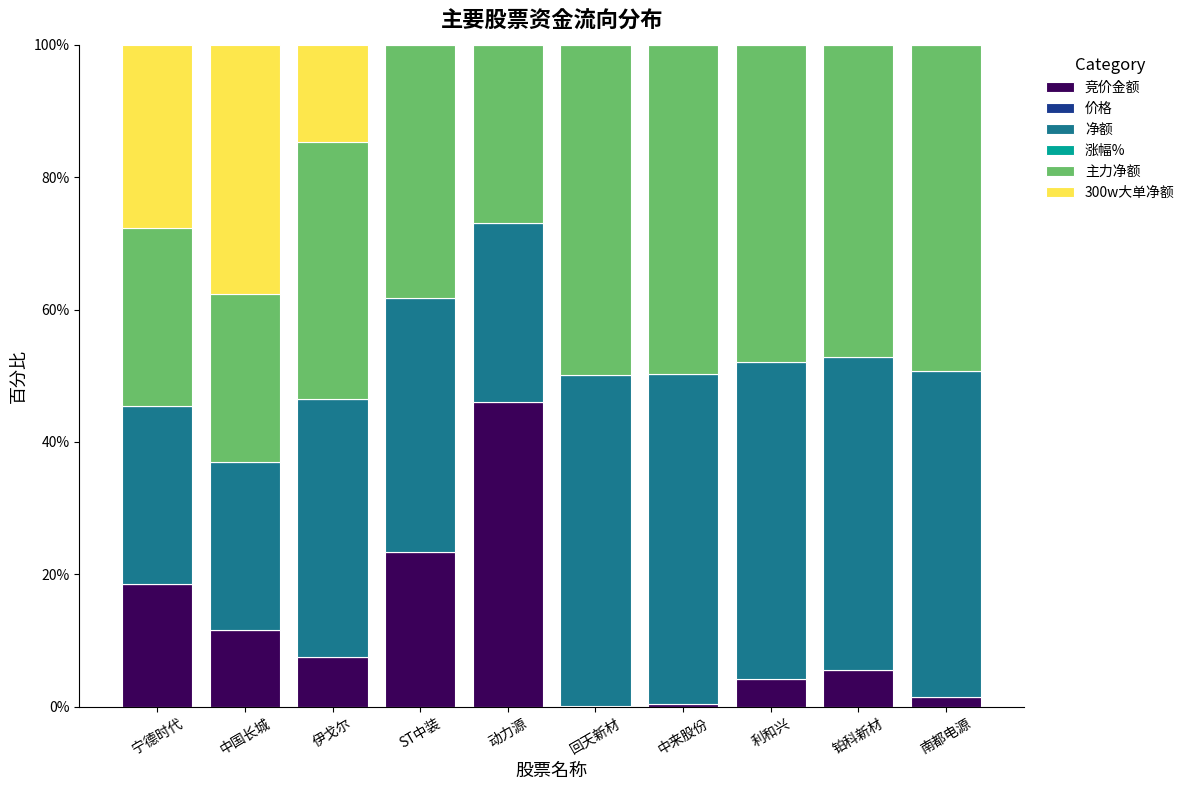

At which label does 竞价金额 reach its peak?

动力源